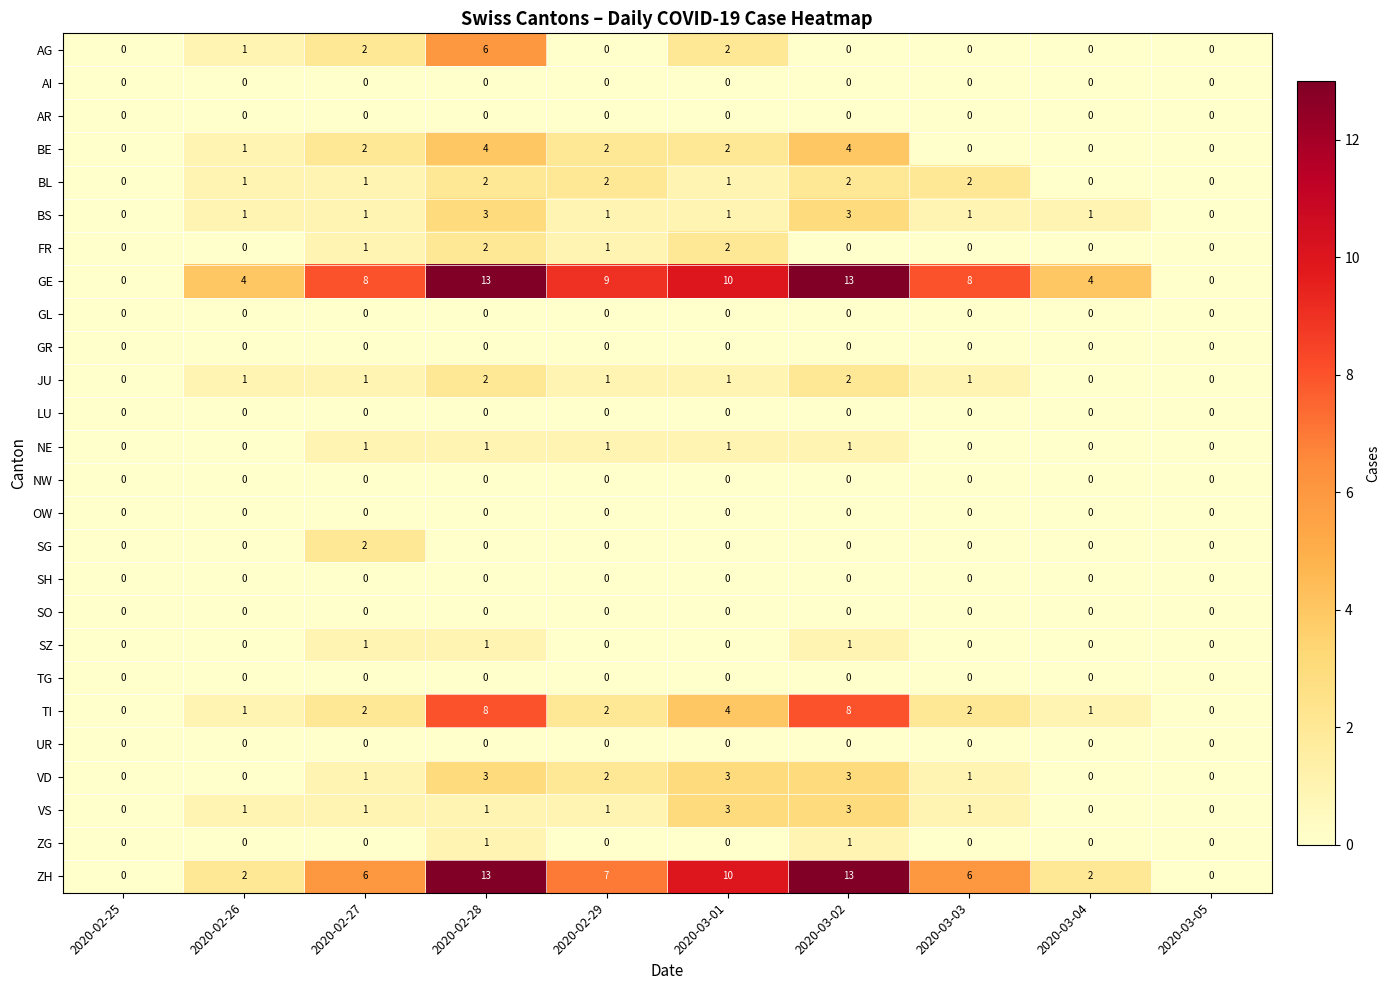

Which series has the largest total across all categories?

GE